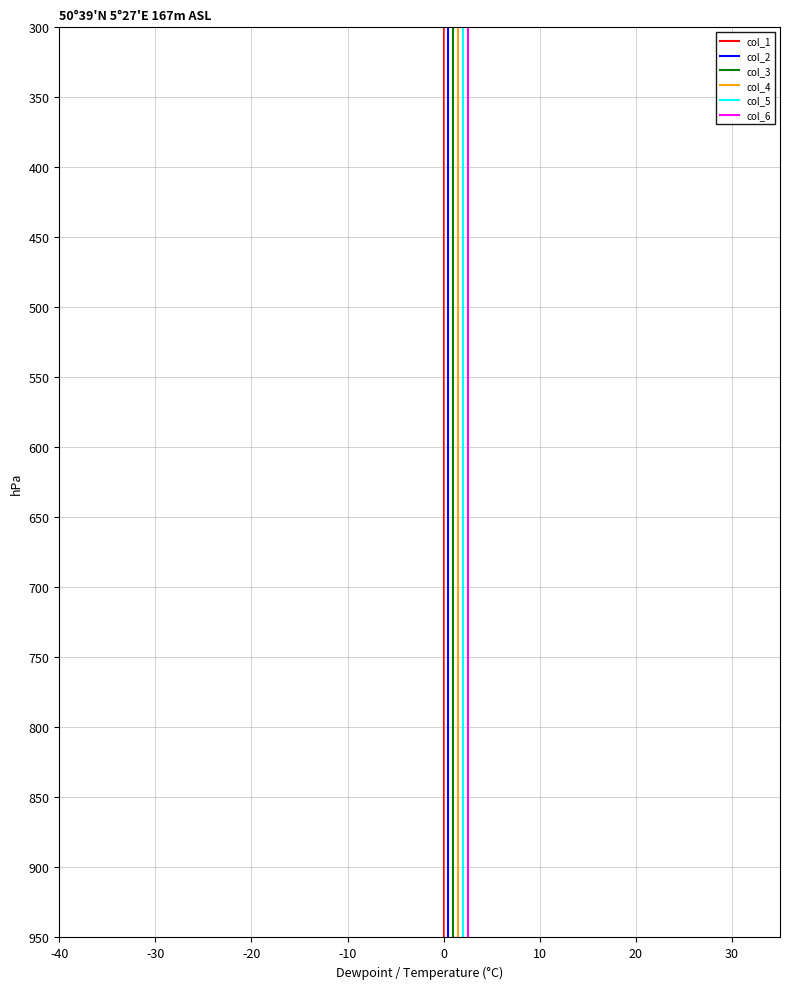

True or false: col_2 and col_3 intersect in this chart.

False